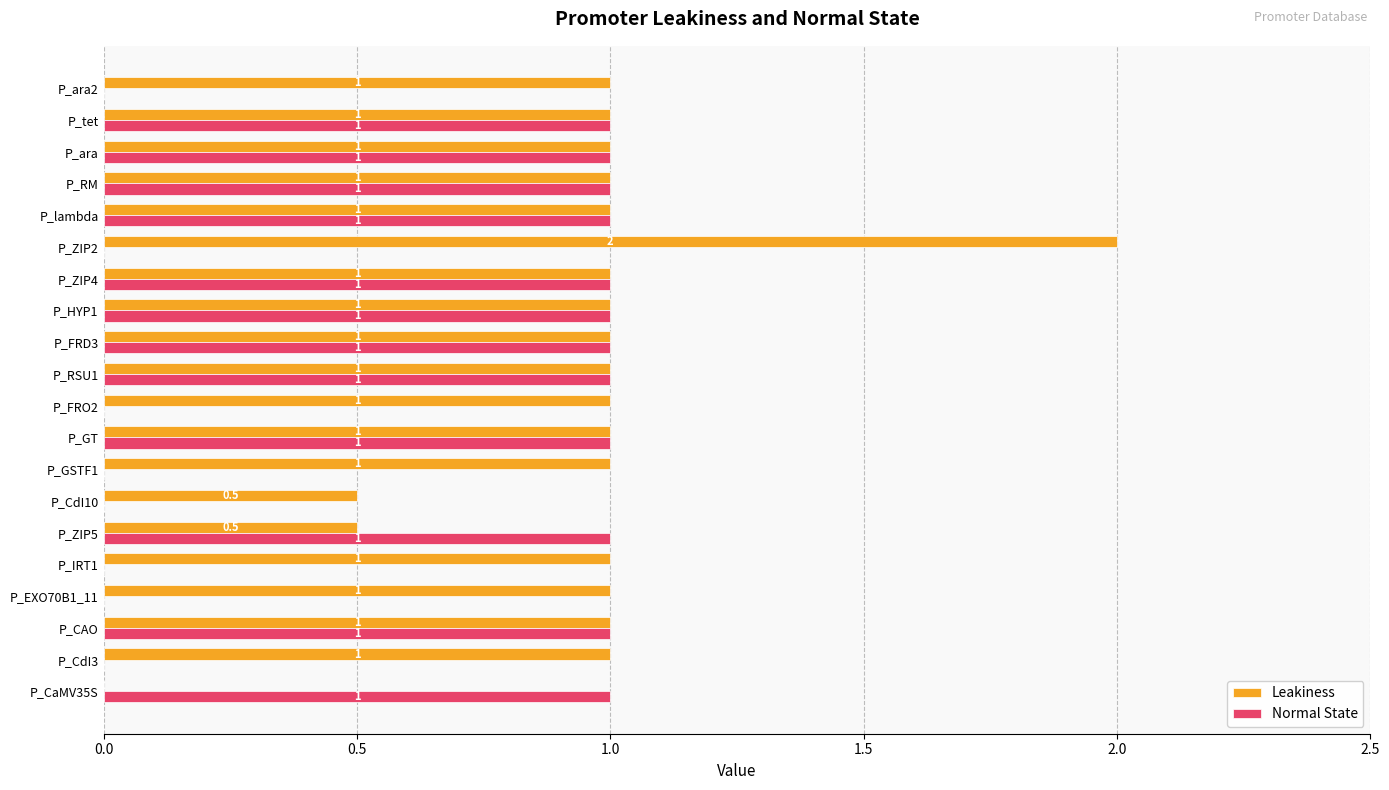

What is the approximate value of Leakiness at P_GT?

1.0